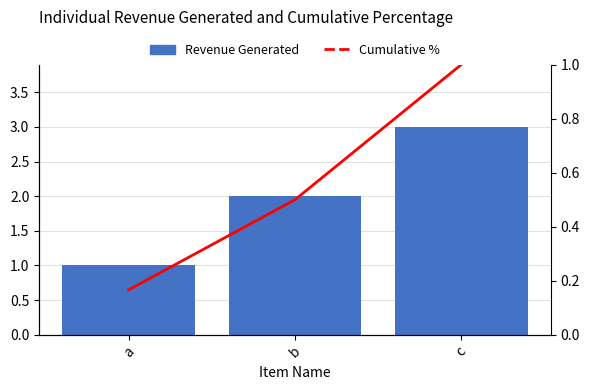

At which label does Revenue Generated first exceed 2?

c